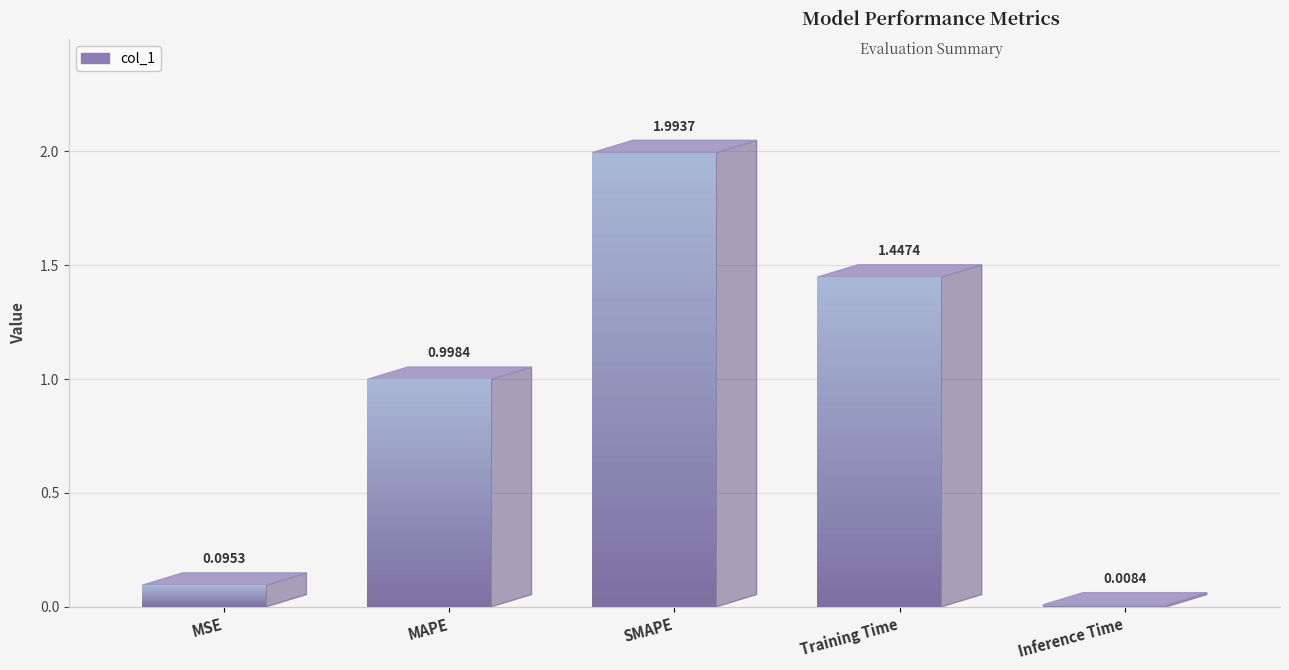

The chart shows a value of 1.0 at MAPE. True or false?

True